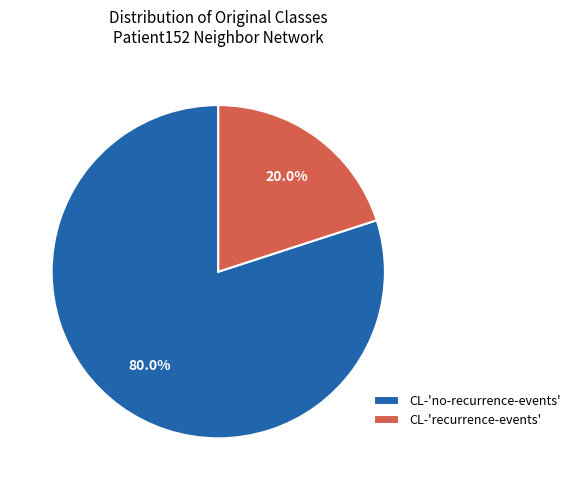

Rank the categories by value from lowest to highest.

CL-'recurrence-events', CL-'no-recurrence-events'